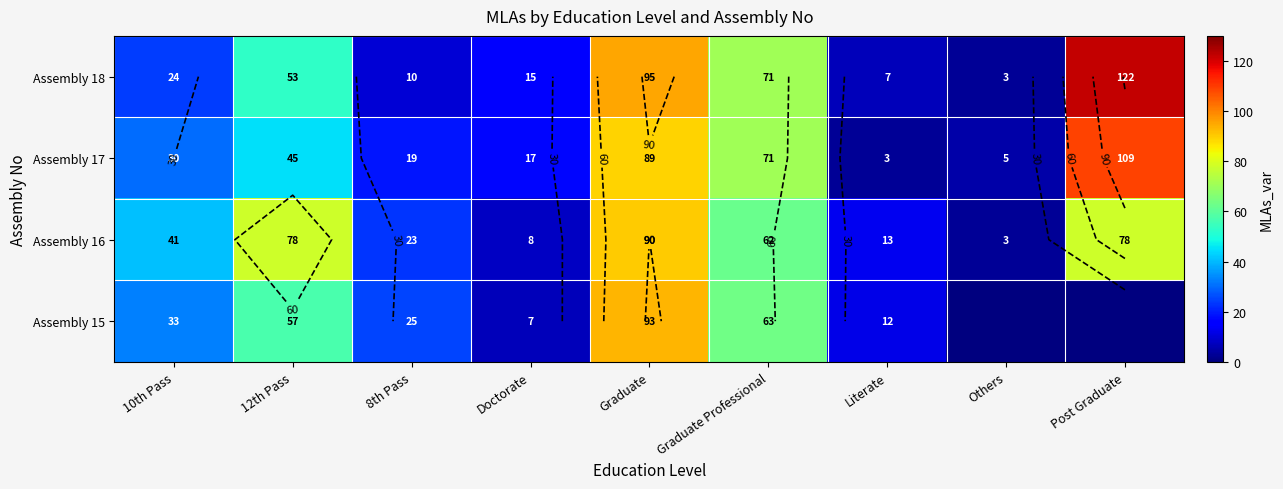

At which category does the chart reach its minimum across all series?

Others